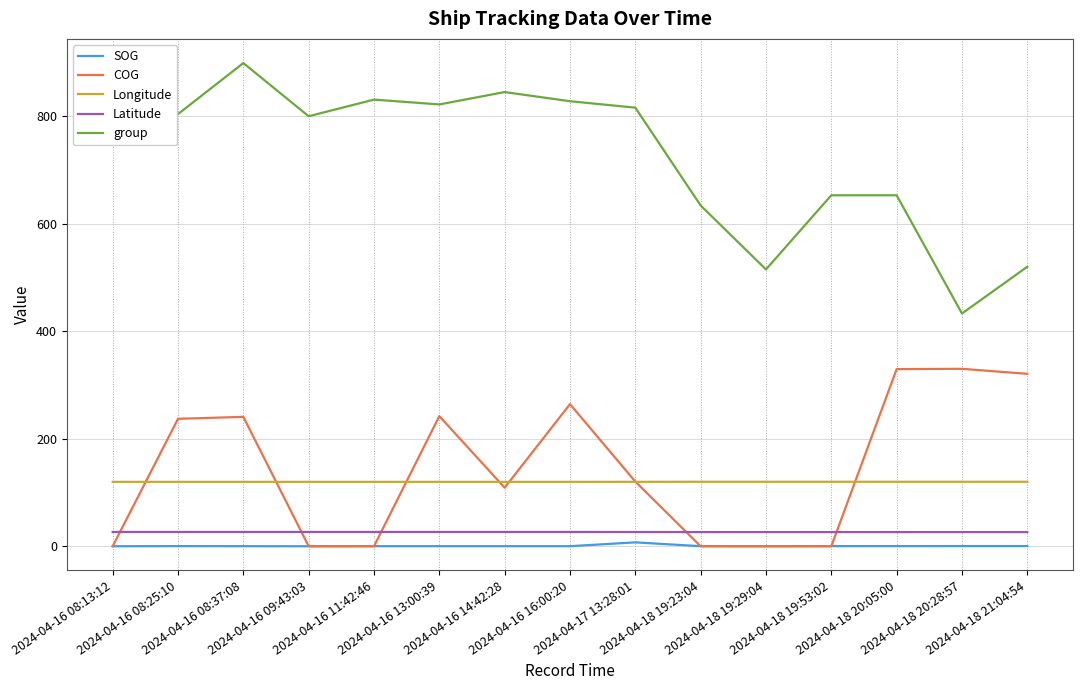

What value does the group series have at 2024-04-16 08:25:10?

804.0